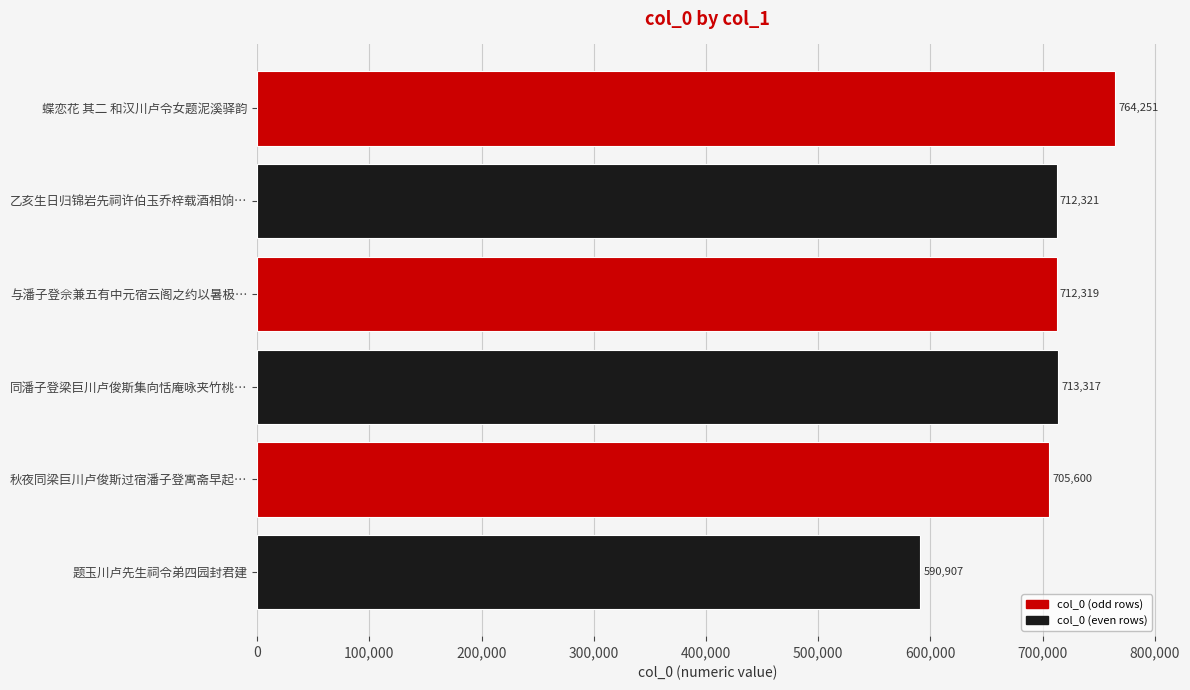

True or false: the data shows 705600 at 秋夜同梁巨川卢俊斯过宿潘子登寓斋早起….

True